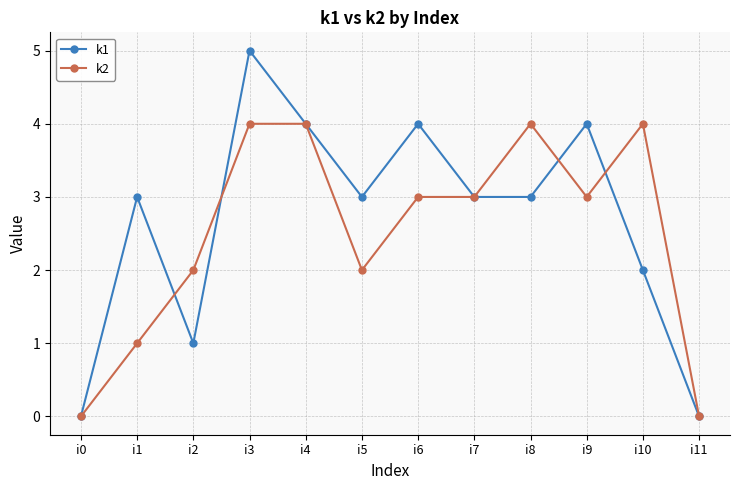

True or false: k1 has a value of 6 at i9.

False